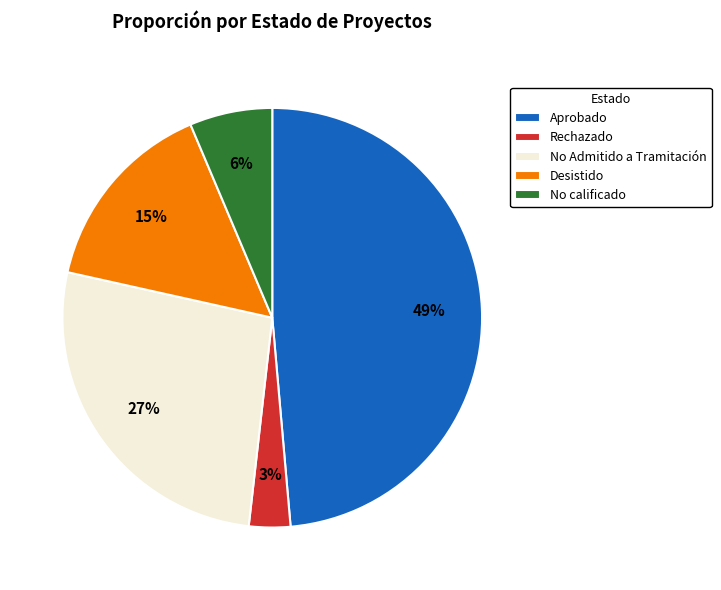

To the nearest percent, what is the combined percentage of Desistido and Rechazado?

18%